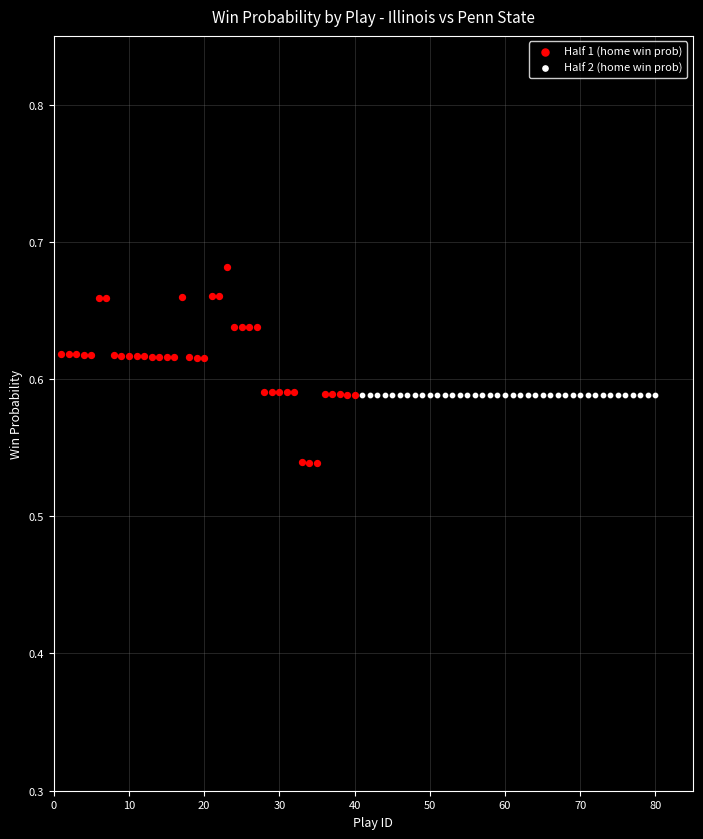

Which series contains the highest Y value?

Half 1 (home win prob)